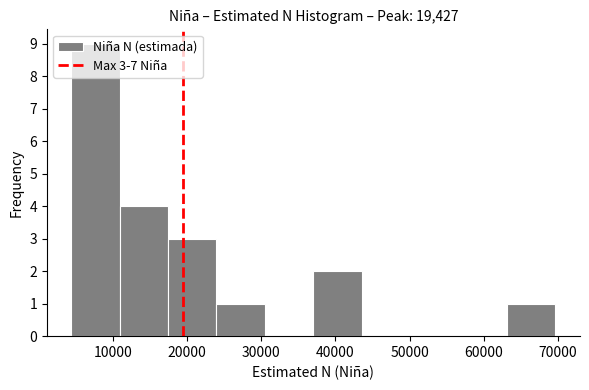

Which range on the x-axis has the tallest bar?

4000 to 11000